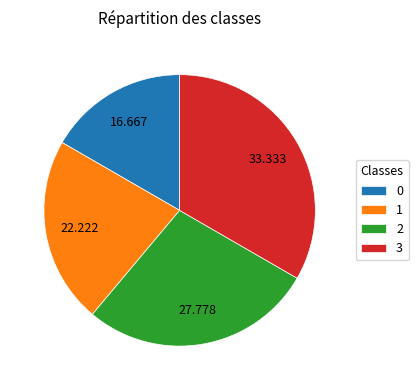

Which has a higher value, 3 or 2?

3